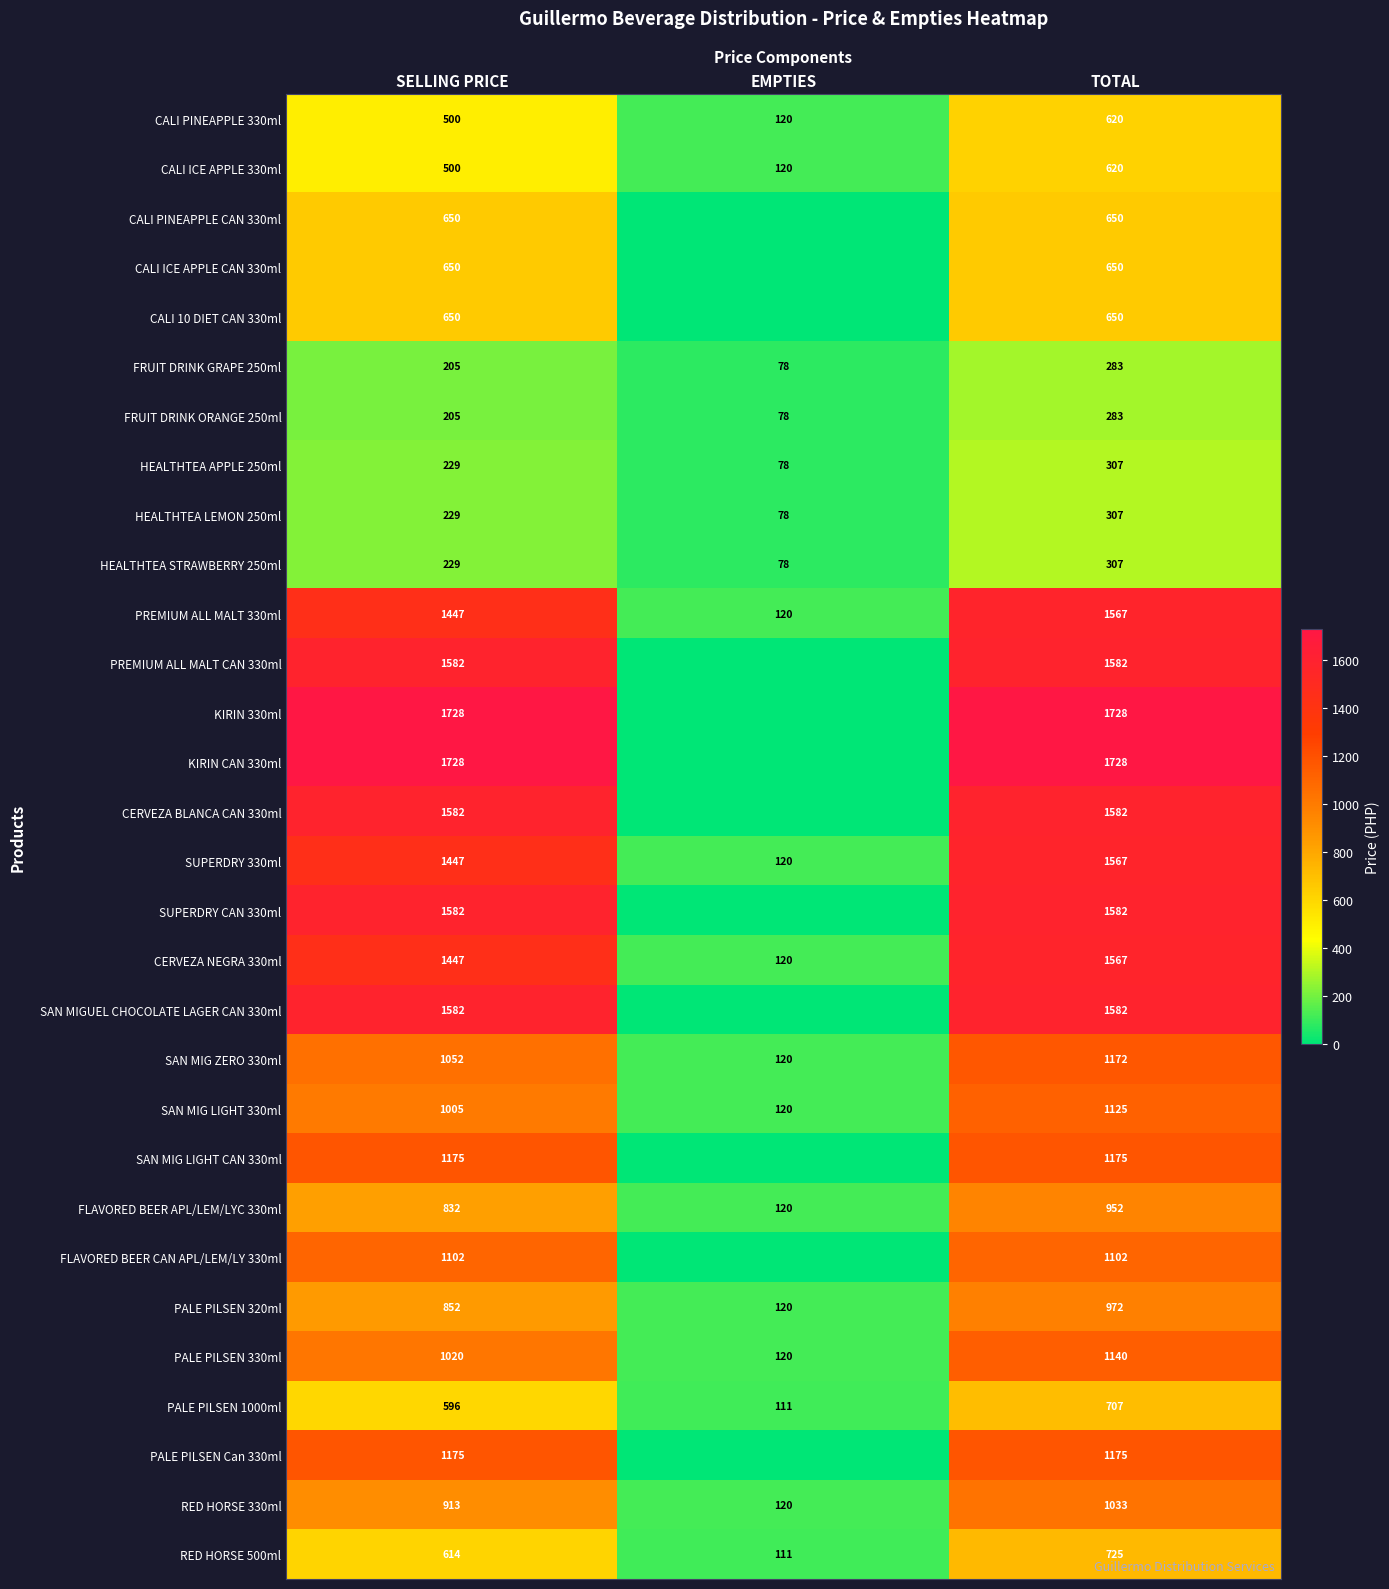

Is it true that HEALTHTEA APPLE 250ml equals 468 at TOTAL?

False